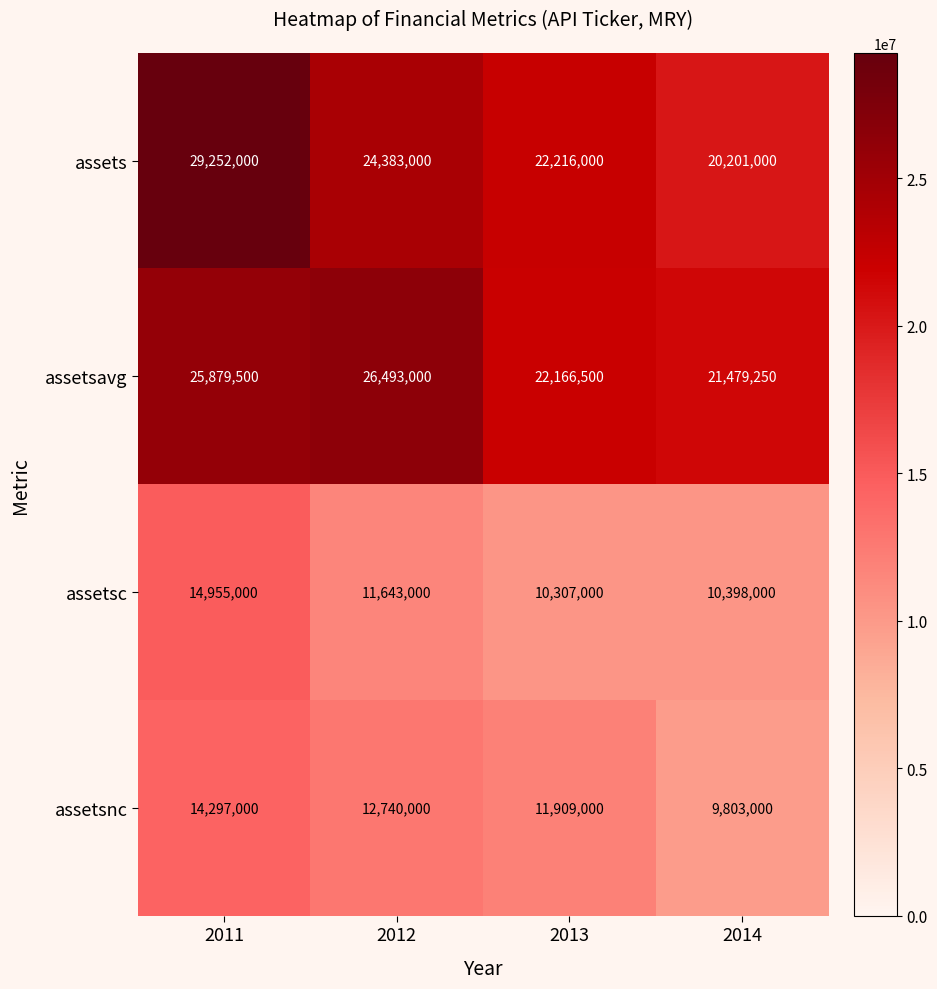

At which category is the sum across all series the highest?

2011